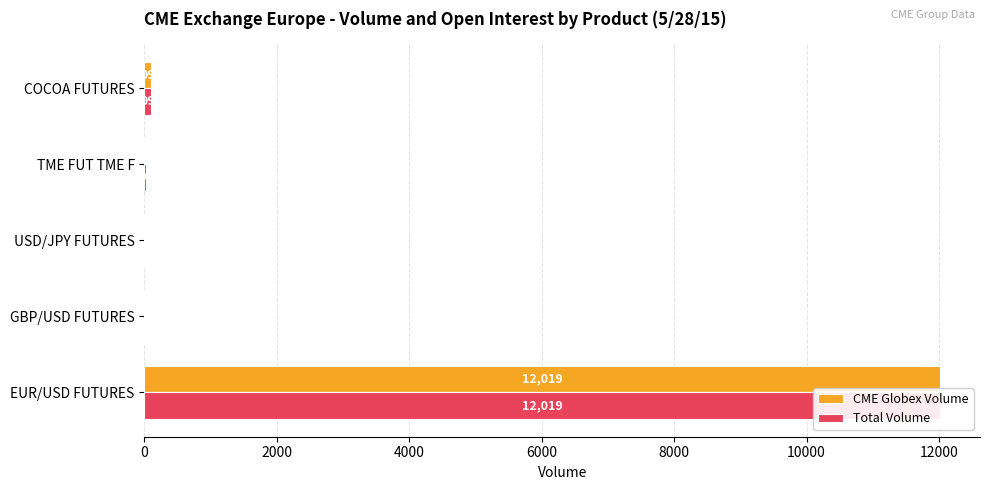

What is the lowest value of the Total Volume series?

5